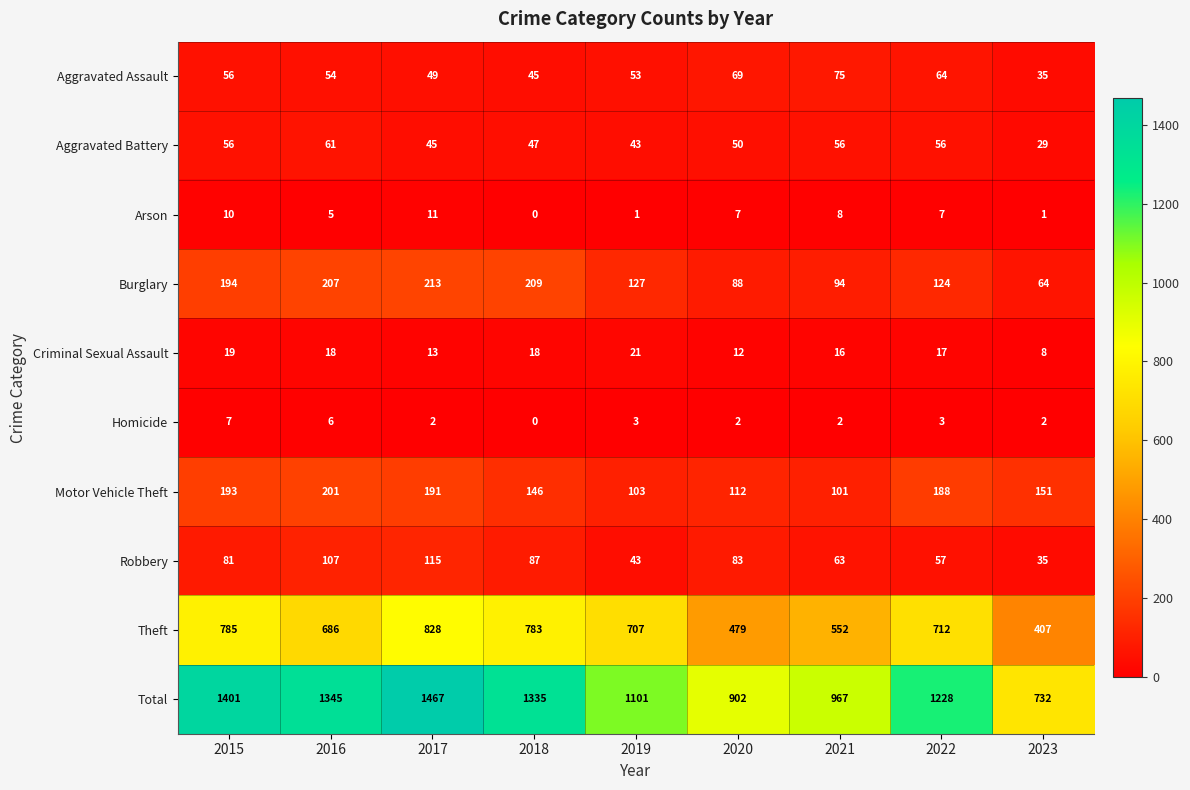

True or false: Total has a value of 1228 at 2022.

True